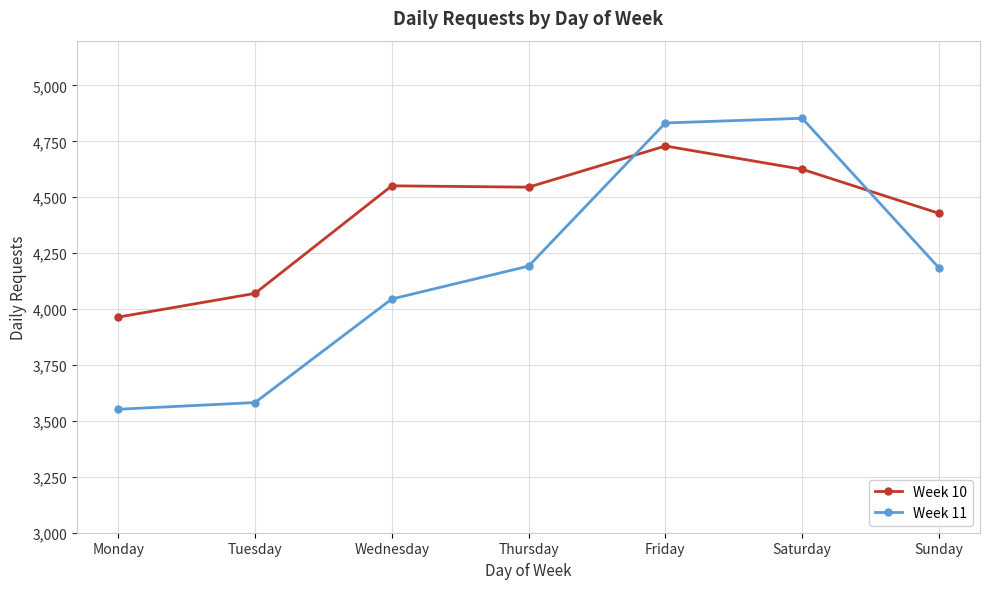

Which category has the highest value in the Week 11 series?

Saturday